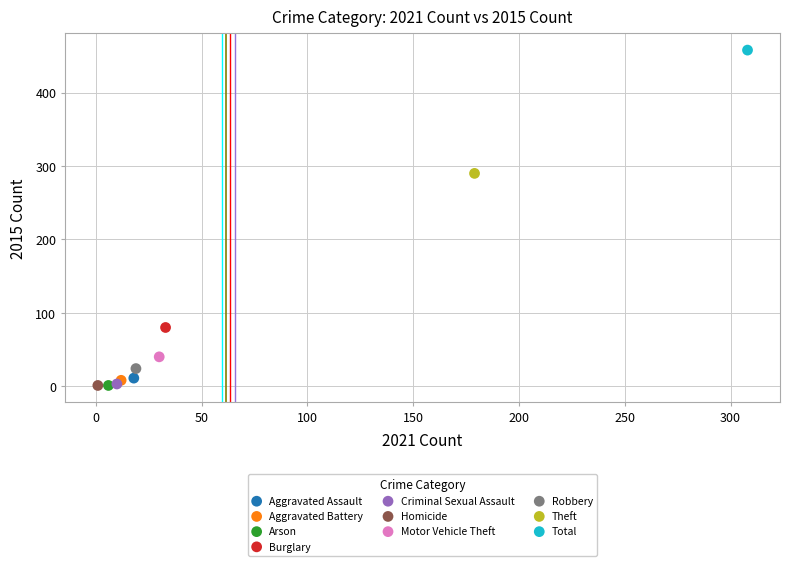

What are all the series names shown in the legend?

Aggravated Assault, Aggravated Battery, Arson, Burglary, Criminal Sexual Assault, Homicide, Motor Vehicle Theft, Robbery, Theft, Total